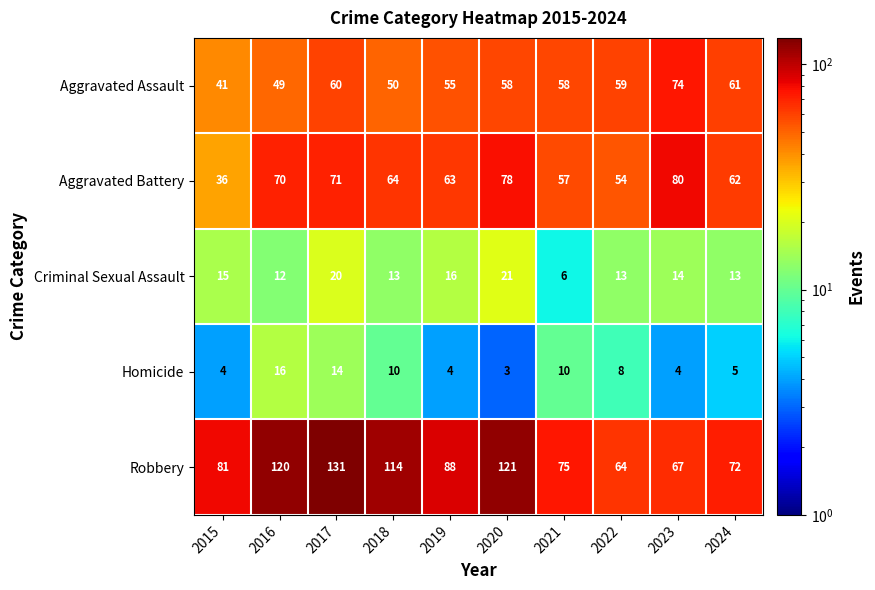

What is the difference between the Aggravated Battery values at 2016 and 2023?

10